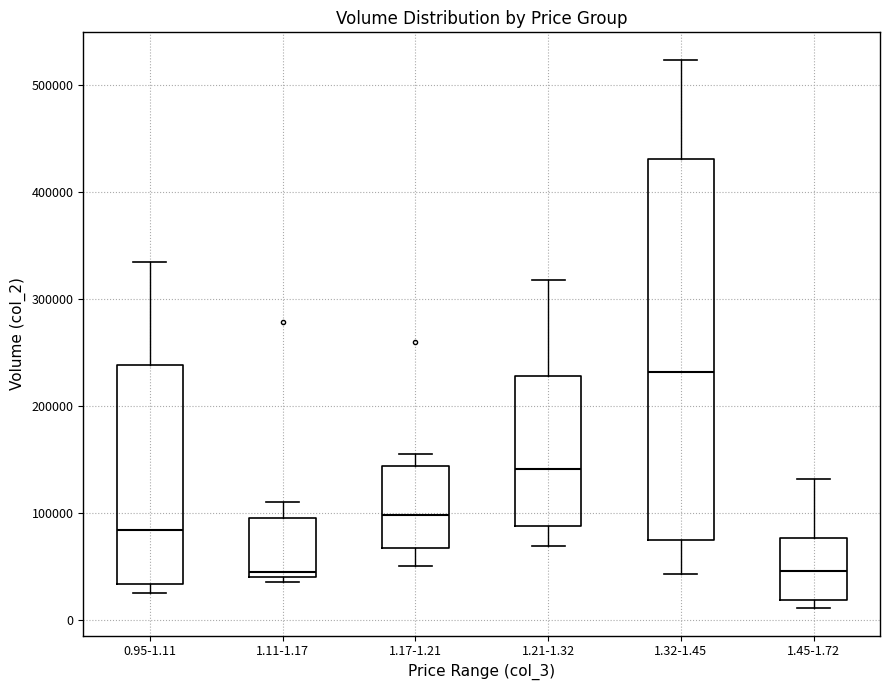

Which box is the tallest, from its lower edge to its upper edge?

1.32-1.45